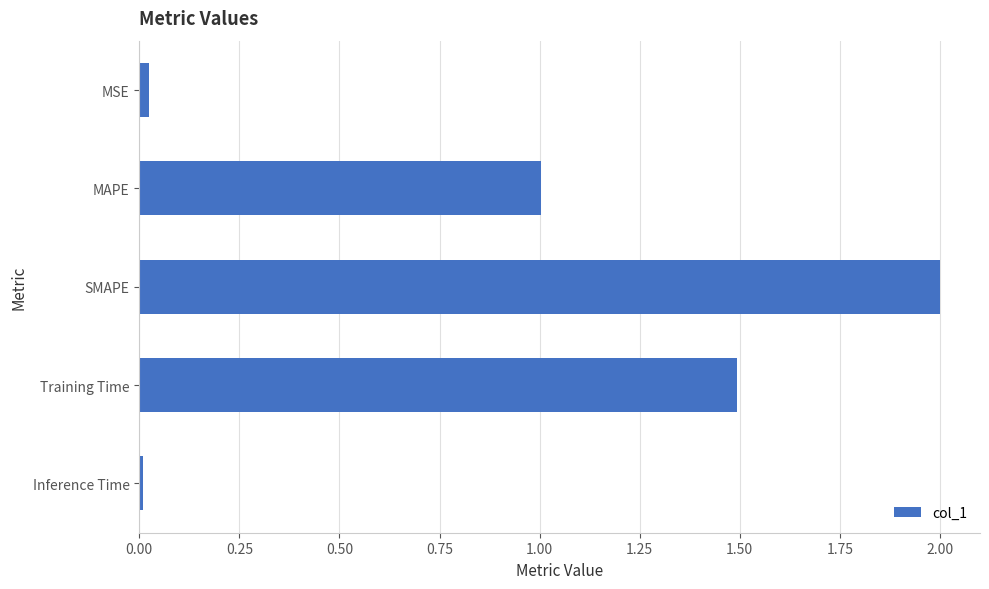

Is it true that the value at Training Time is 1.5?

True